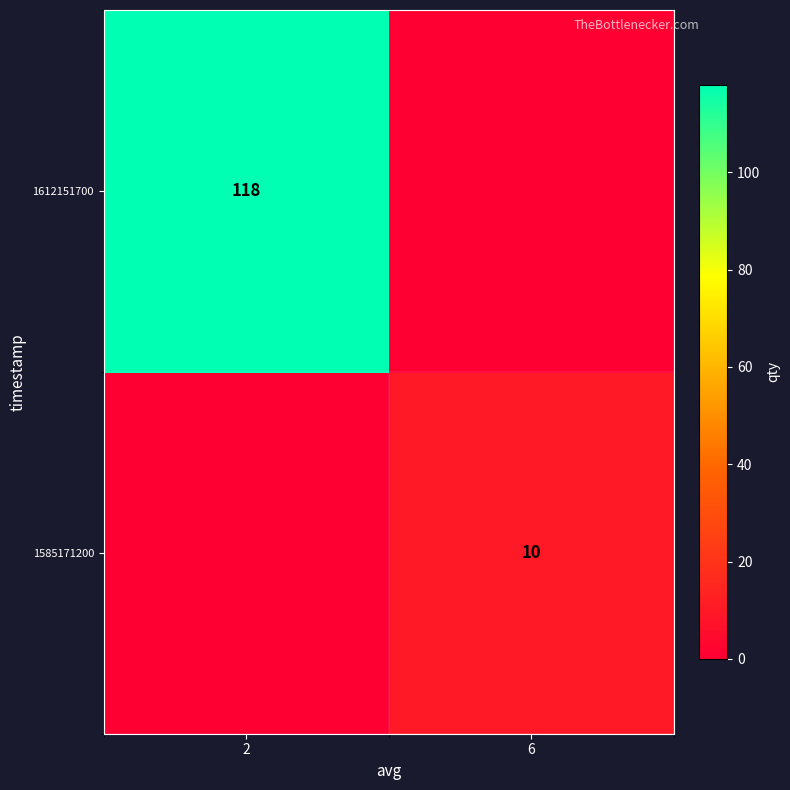

Is it true that 1585171200 equals 4 at 6?

False